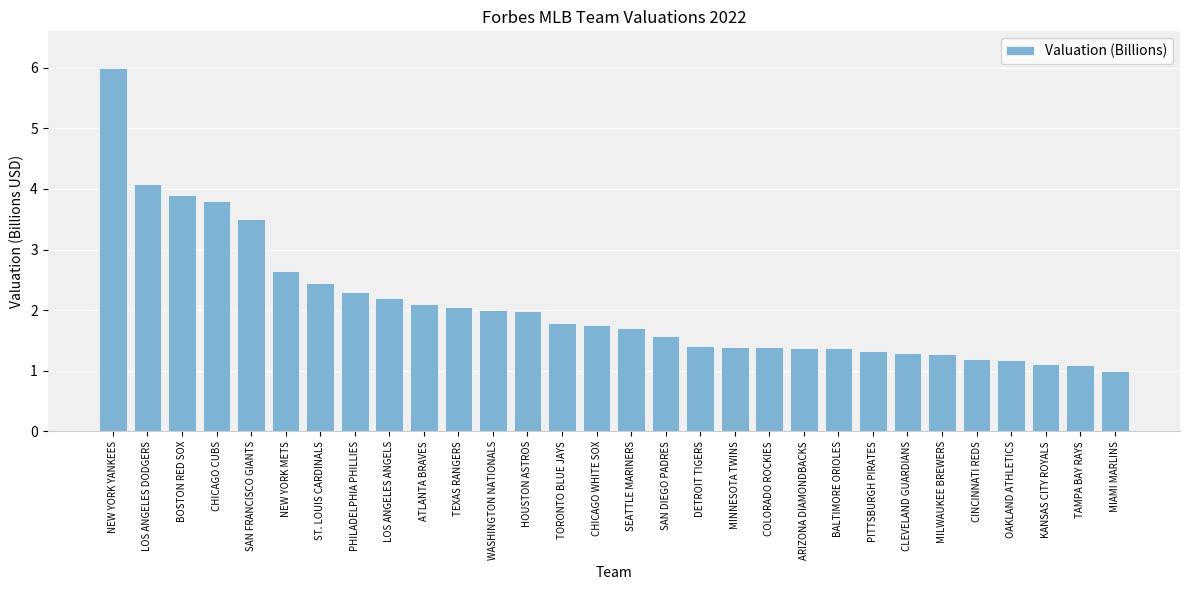

What is the maximum value shown in the chart?

6.0